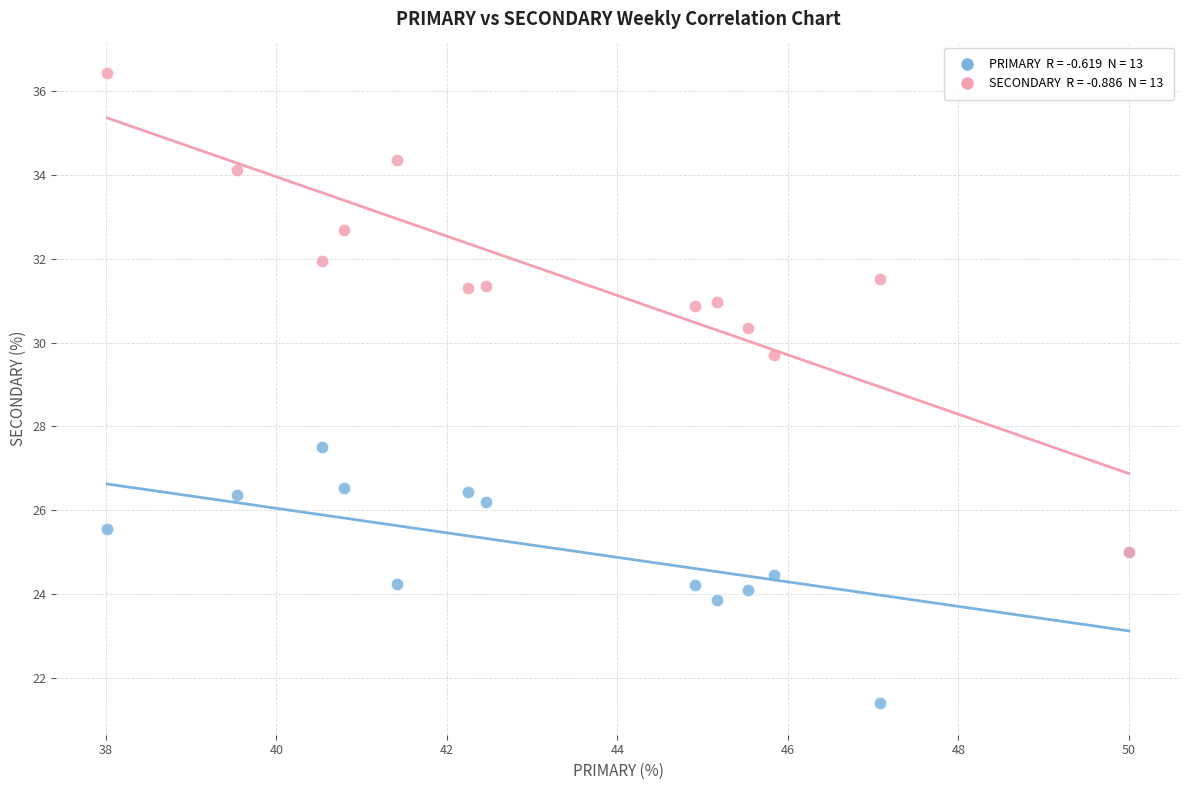

Across all series, what Y value is closest to 28?

27.5